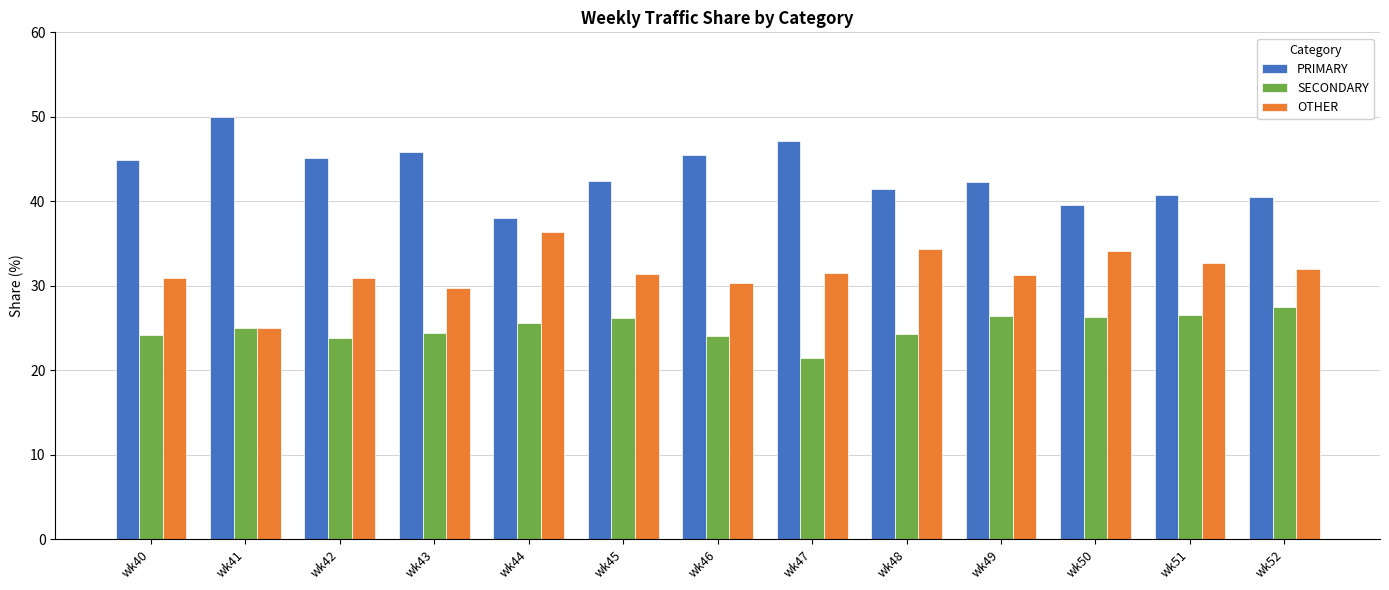

What is the spread (max minus min) of values at wk51?

14.3